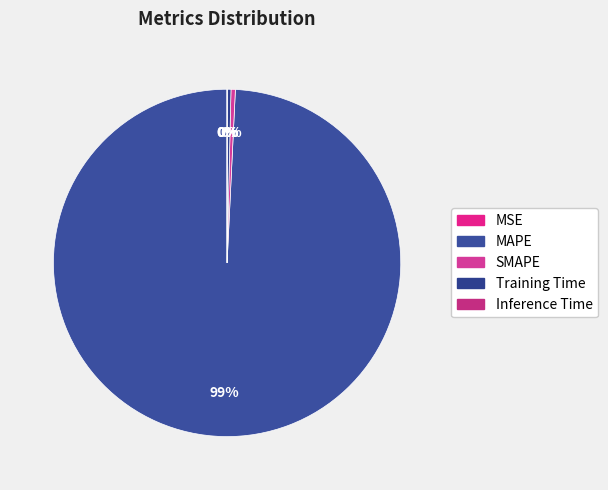

What is the majority slice?

MAPE